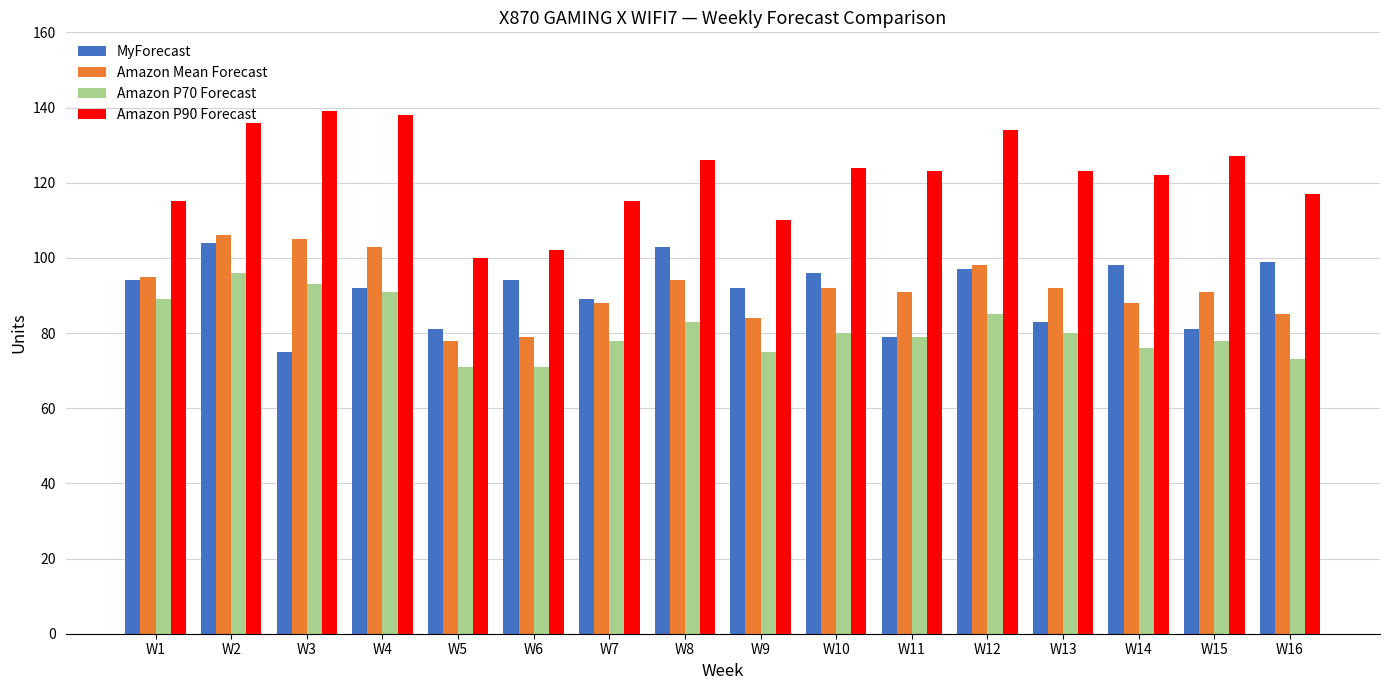

Count the number of data series in this chart.

4